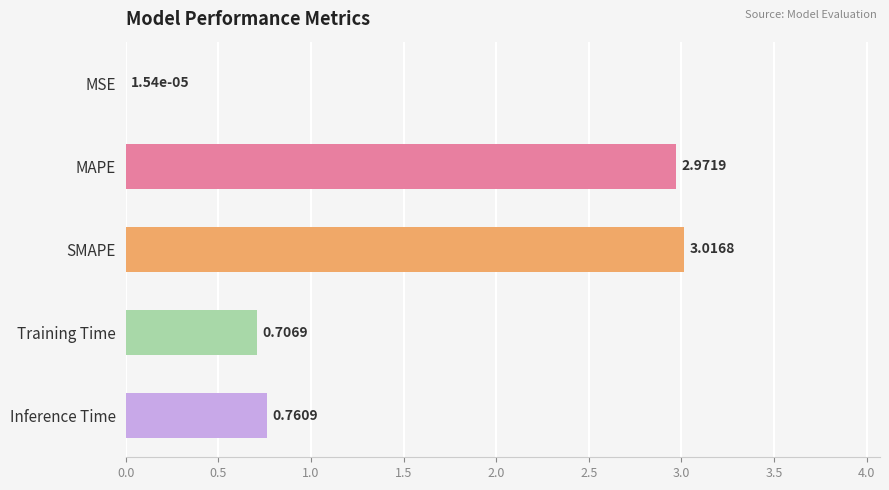

What is the sum of the values at SMAPE and Inference Time?

3.8